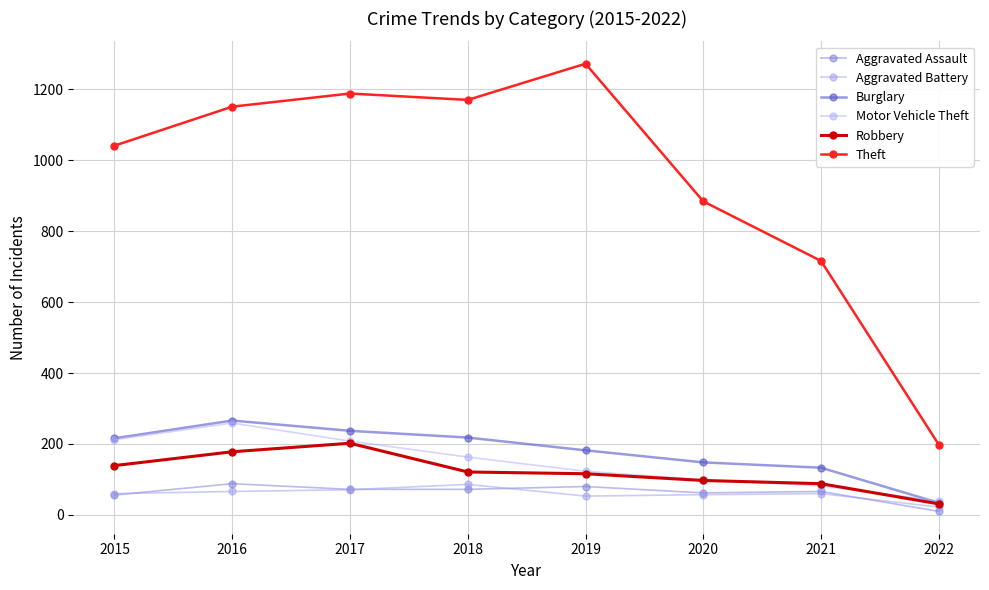

Read the Robbery value at 2020.

97